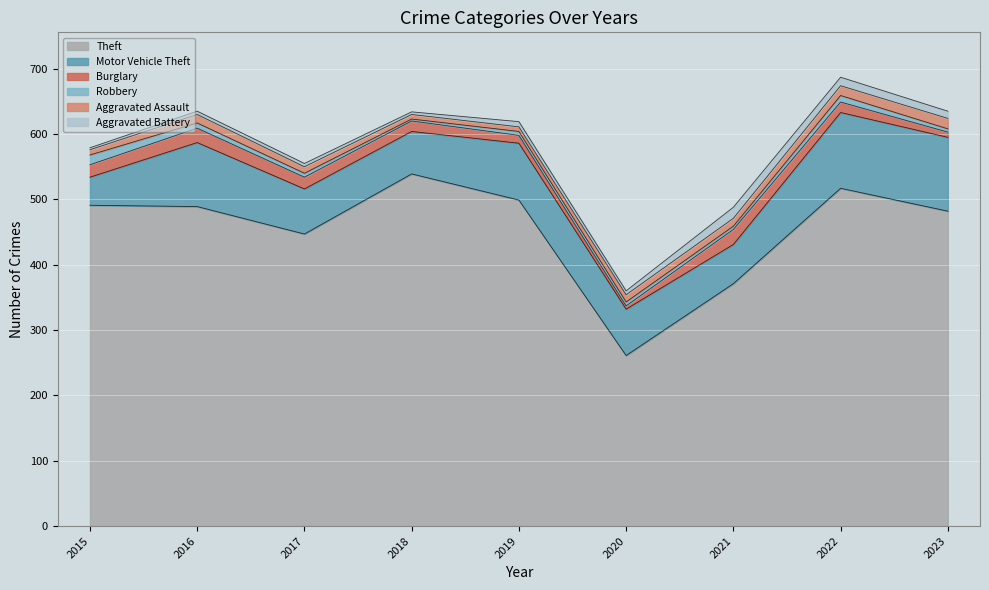

Which series has the widest spread of values?

Theft